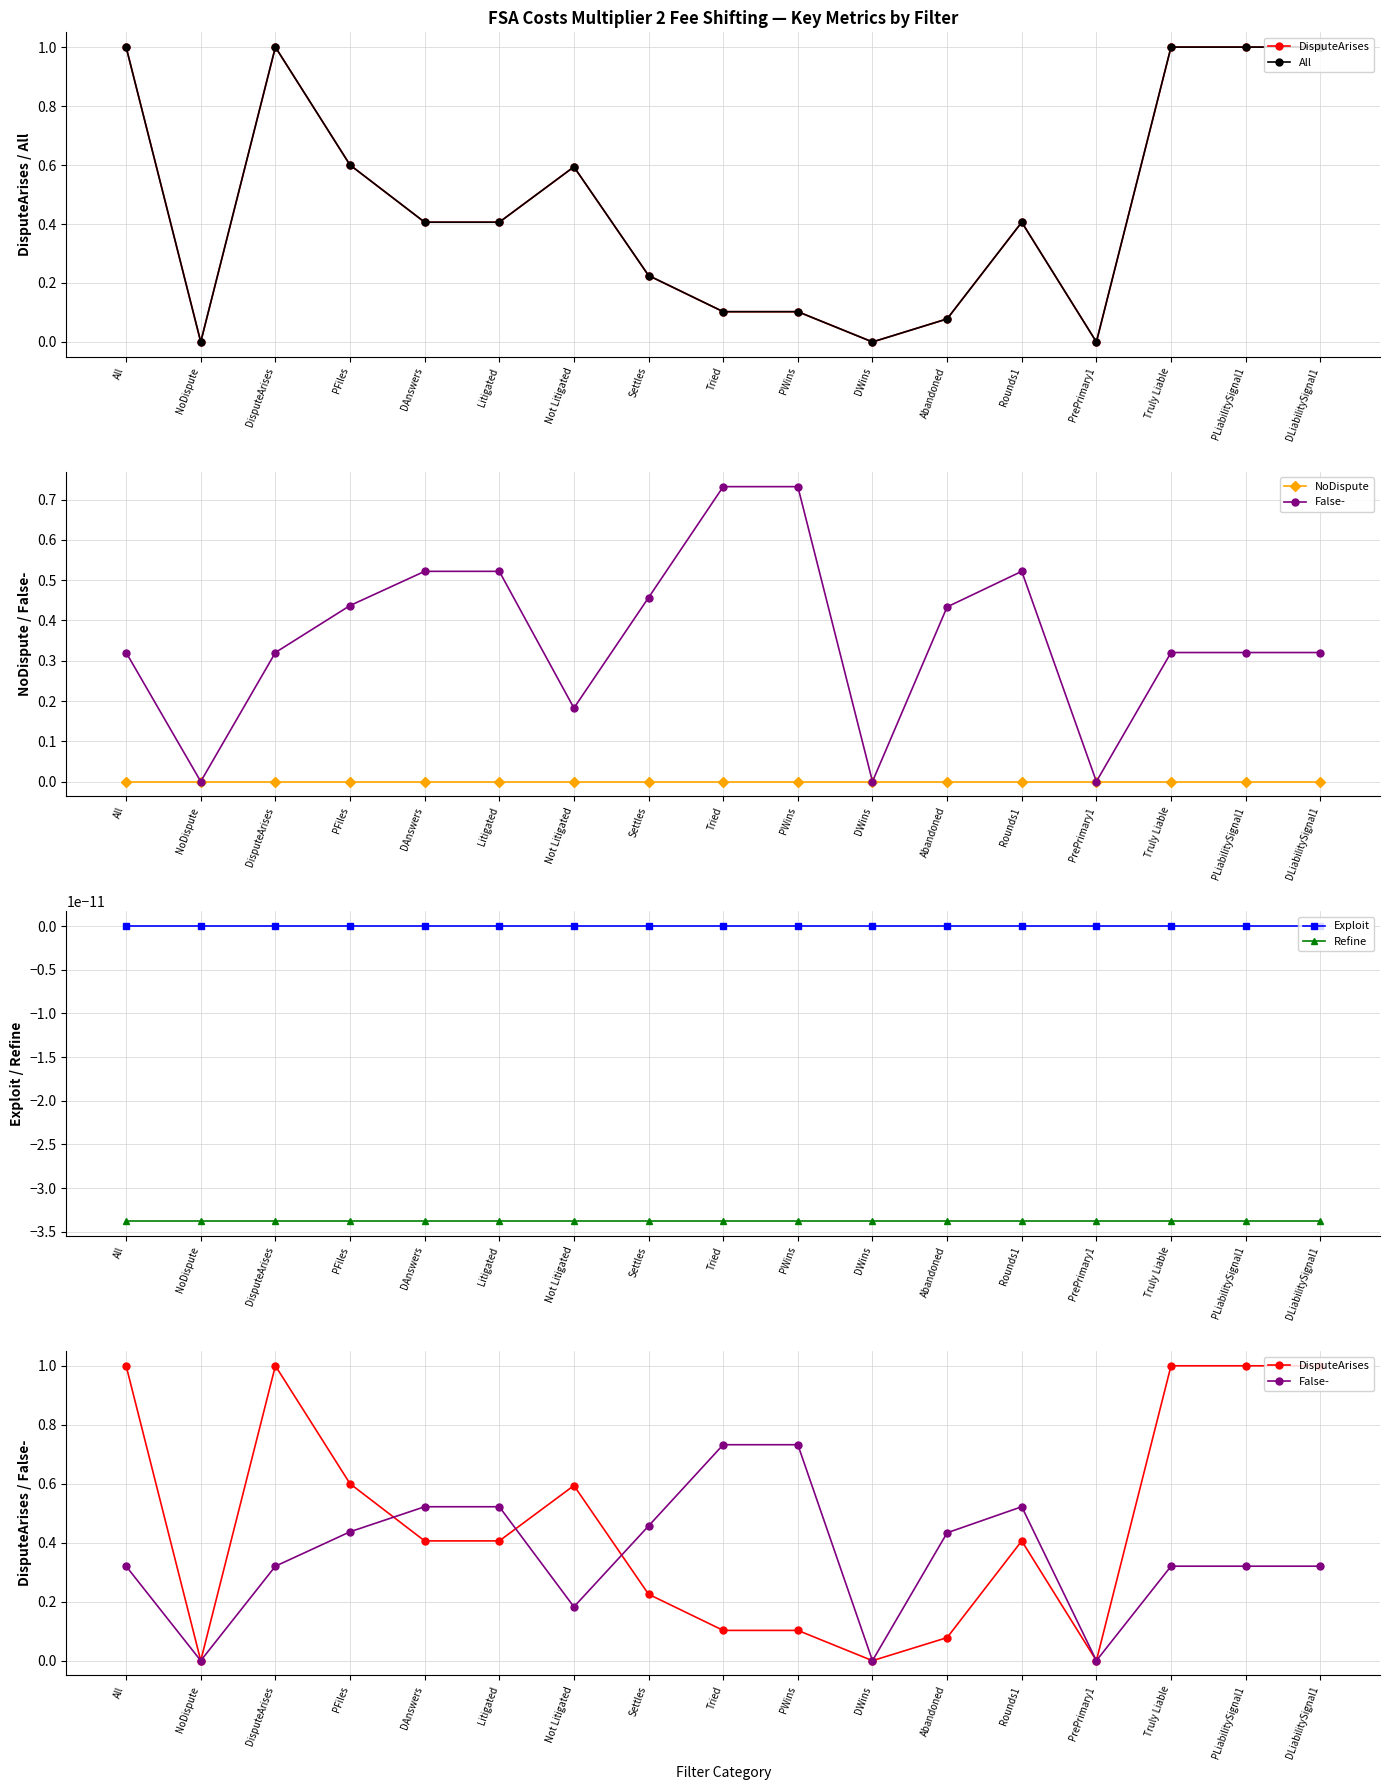

List the labels in order of False- value, largest first.

Tried, PWins, DAnswers, Litigated, Rounds1, Settles, PFiles, Abandoned, All, DisputeArises, Truly Liable, PLiabilitySignal1, DLiabilitySignal1, Not Litigated, NoDispute, DWins, PrePrimary1